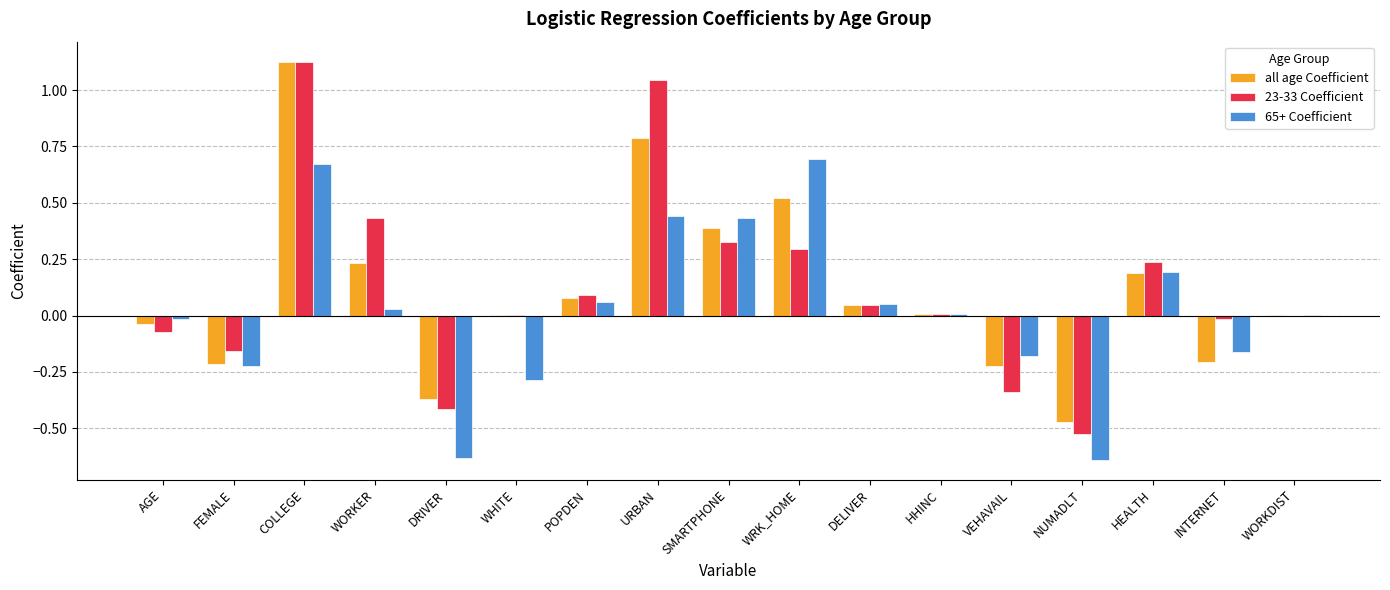

Is the value of all age Coefficient at SMARTPHONE greater than the value of 65+ Coefficient at NUMADLT?

Yes